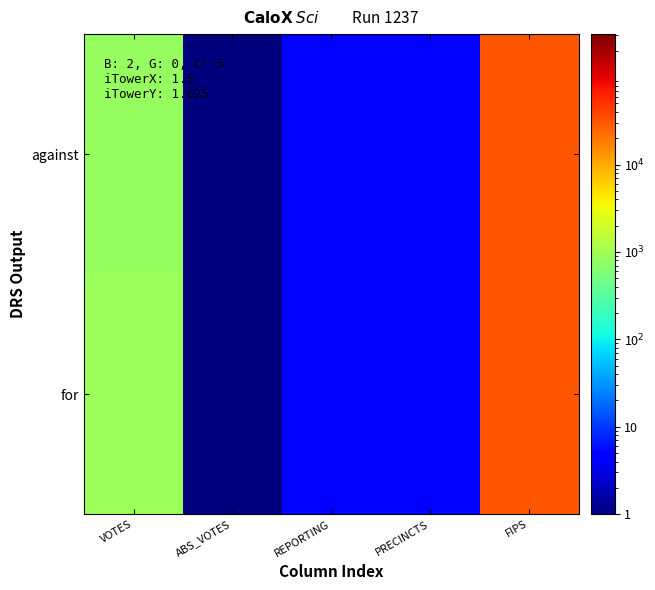

Which has a higher value, ABS_VOTES or REPORTING?

REPORTING